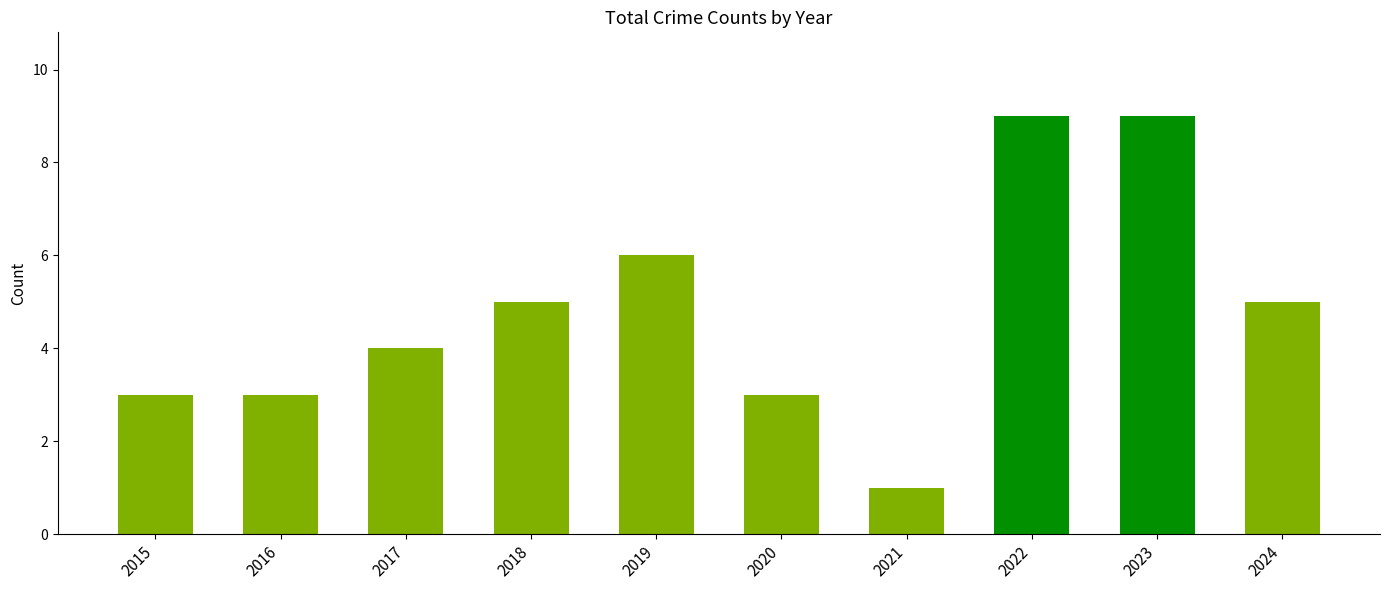

Reading right to left, transcribe all the data shown in this chart.

5	9	9	1	3	6	5	4	3	3